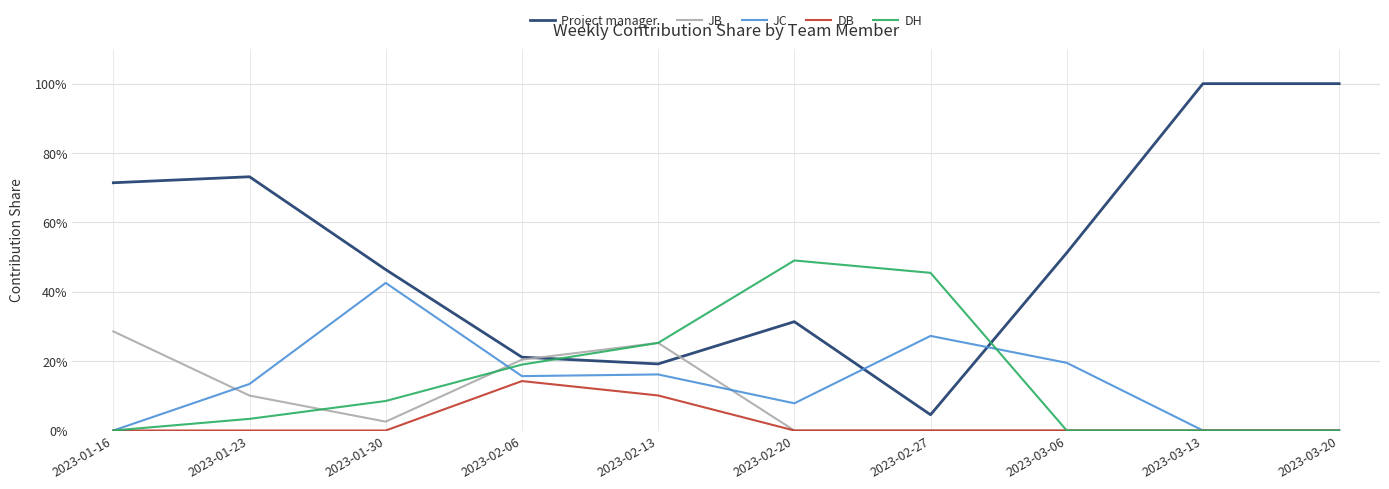

What is the difference between the maximum and minimum values in the JC series?

0.4